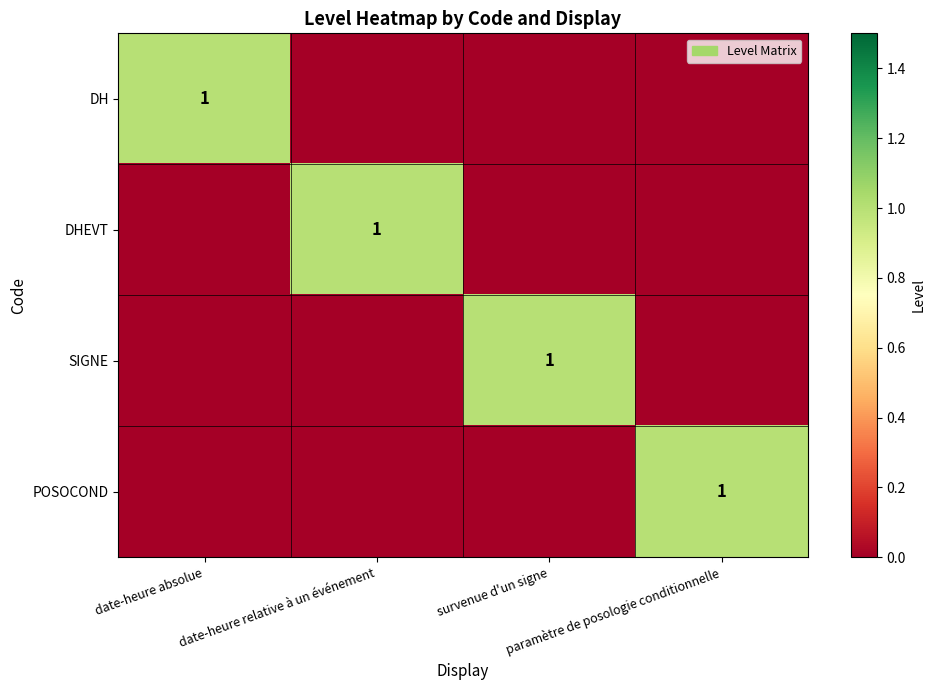

Which label corresponds to the smallest value in the chart?

date-heure relative à un événement